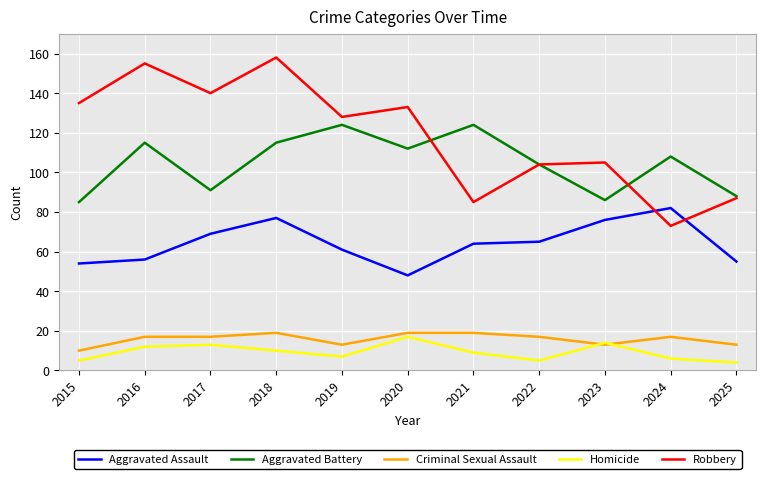

True or false: Criminal Sexual Assault and Robbery intersect in this chart.

False